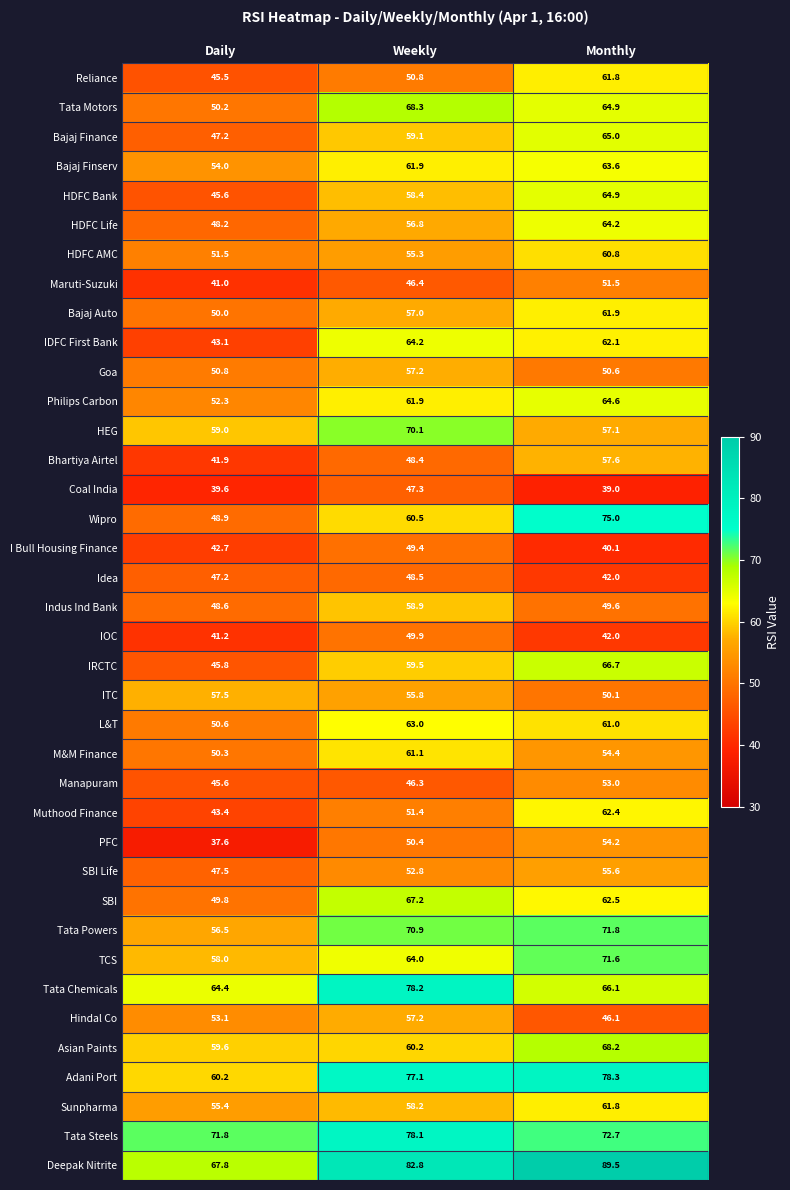

The SBI Life series shows 52.8 at Weekly. True or false?

True